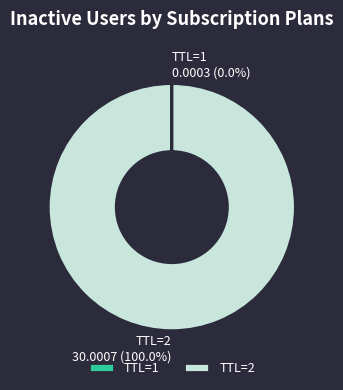

Is there a majority slice in this chart?

Yes